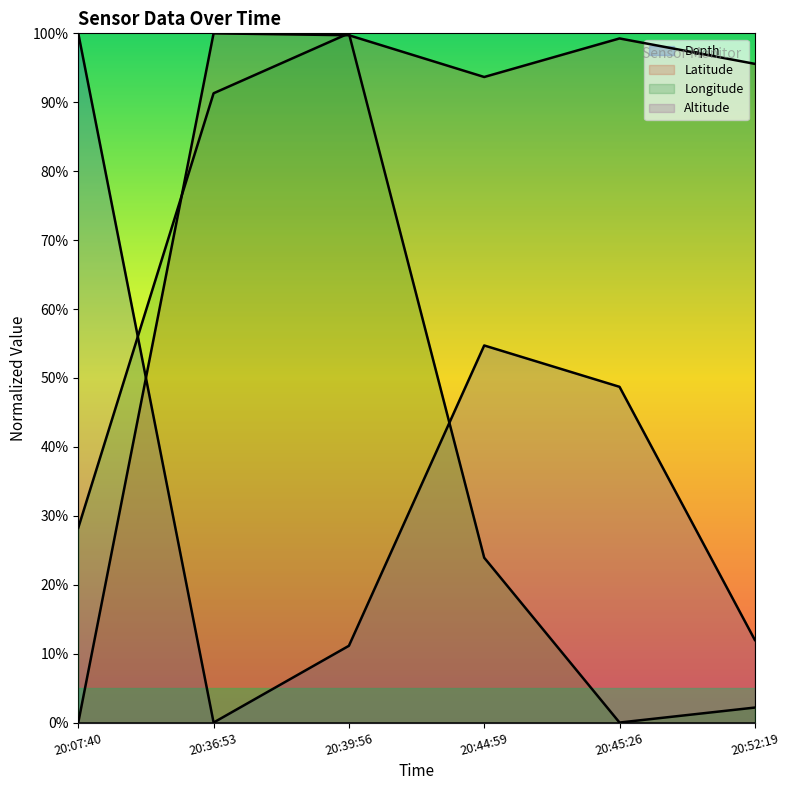

How many interior local valleys does the Latitude series have?

1